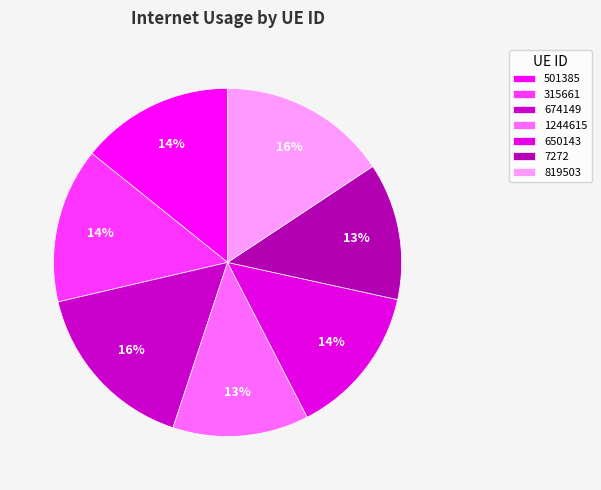

How many segments does this pie chart have?

7